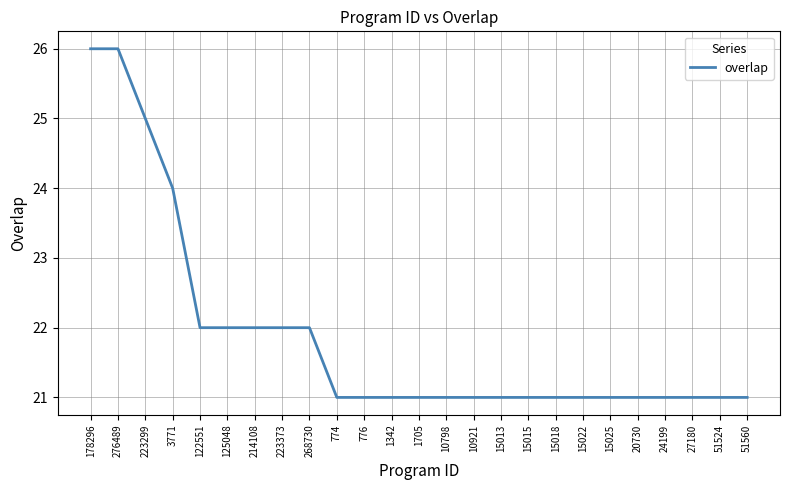

What is the difference between the values at 125048 and 10798?

1